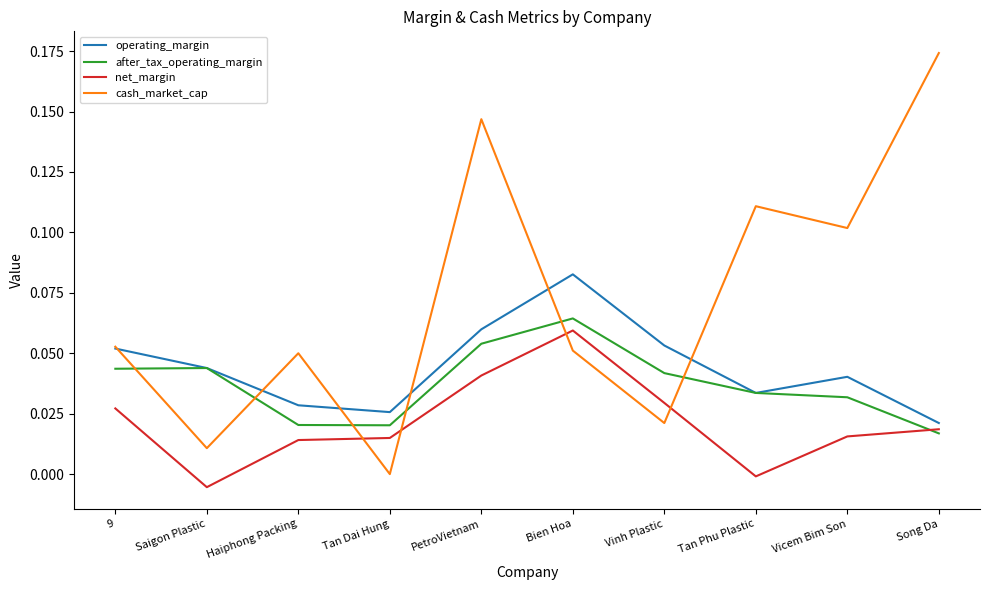

True or false: after_tax_operating_margin has a value of 0.0 at Tan Phu Plastic.

True